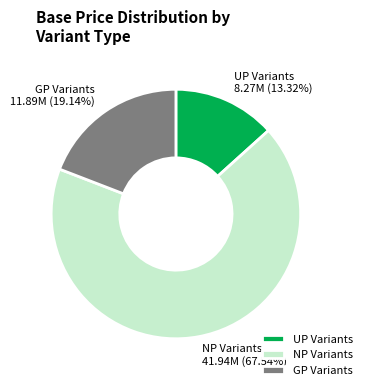

Which slice is the smallest?

UP Variants